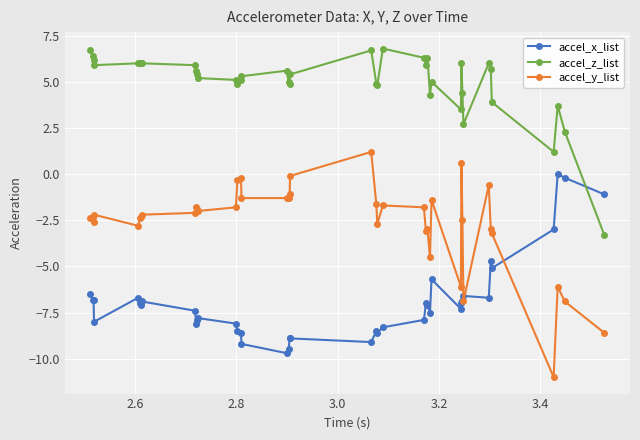

Rank the series by their average value, from highest to lowest.

accel_z_list, accel_y_list, accel_x_list